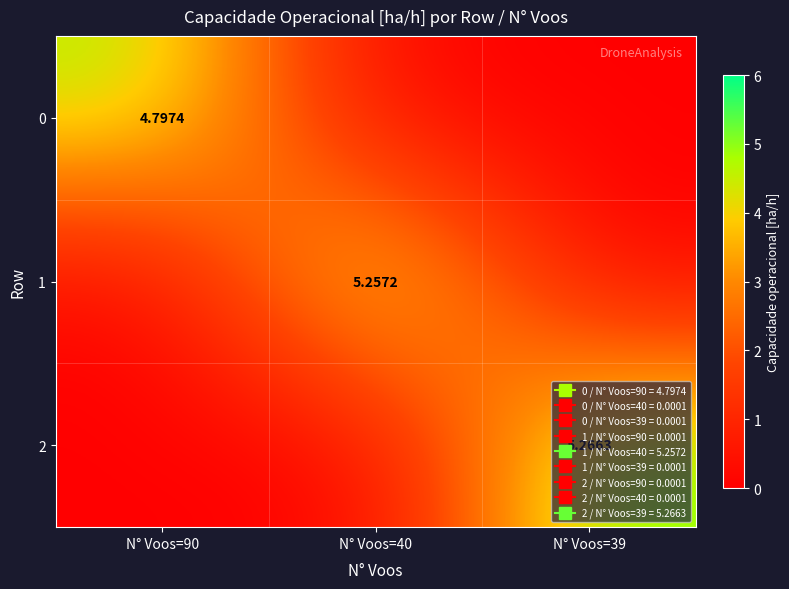

Which series has the widest spread of values?

2